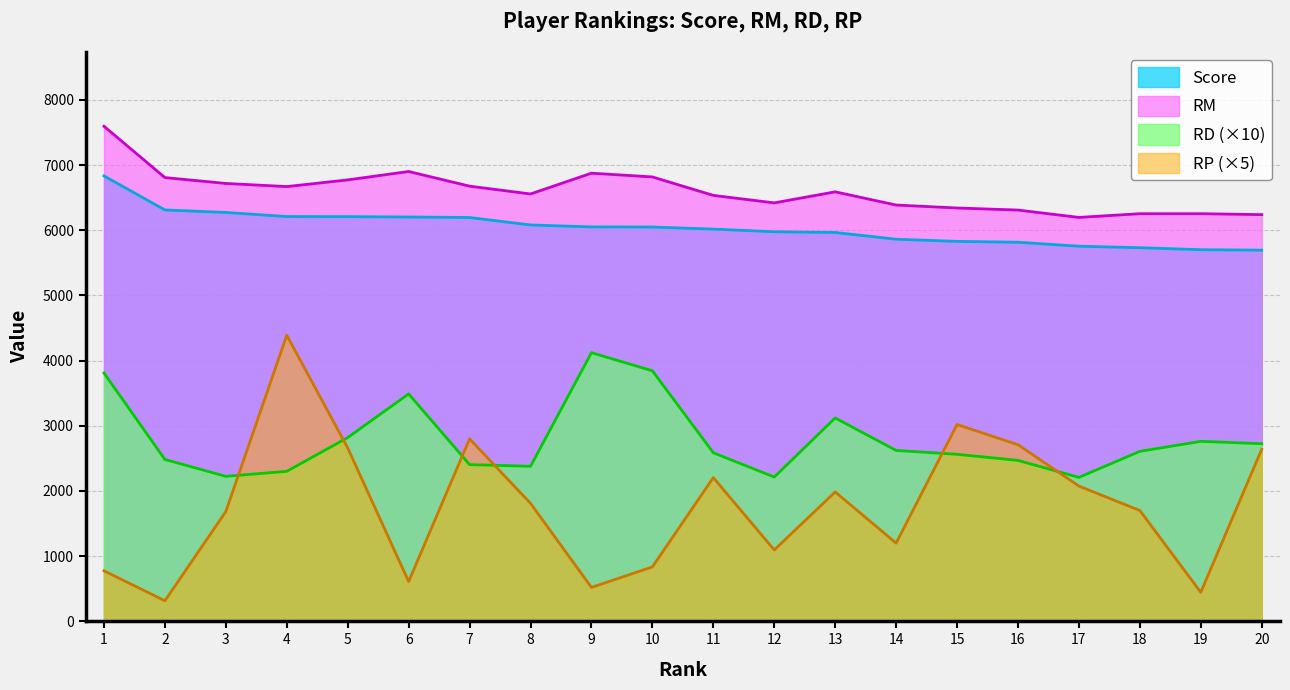

What is the value of the Score point at the 4th from the left?

6210.5